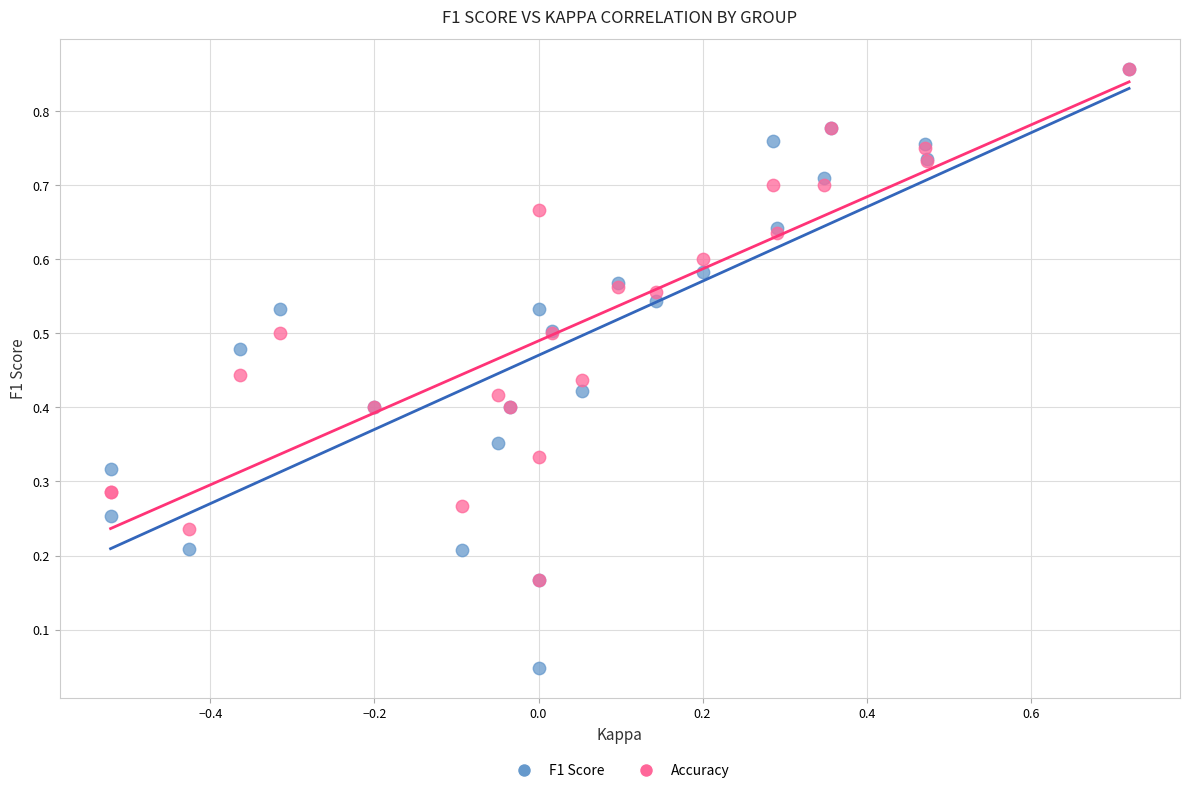

What are all the series names shown in the legend?

F1 Score, Accuracy